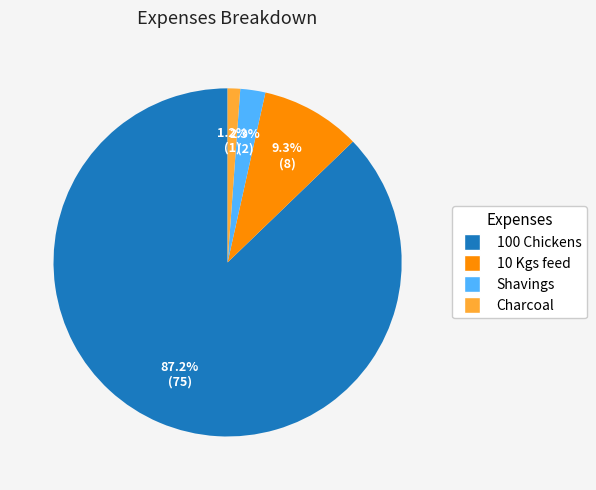

True or false: Charcoal accounts for 10% of the total.

False